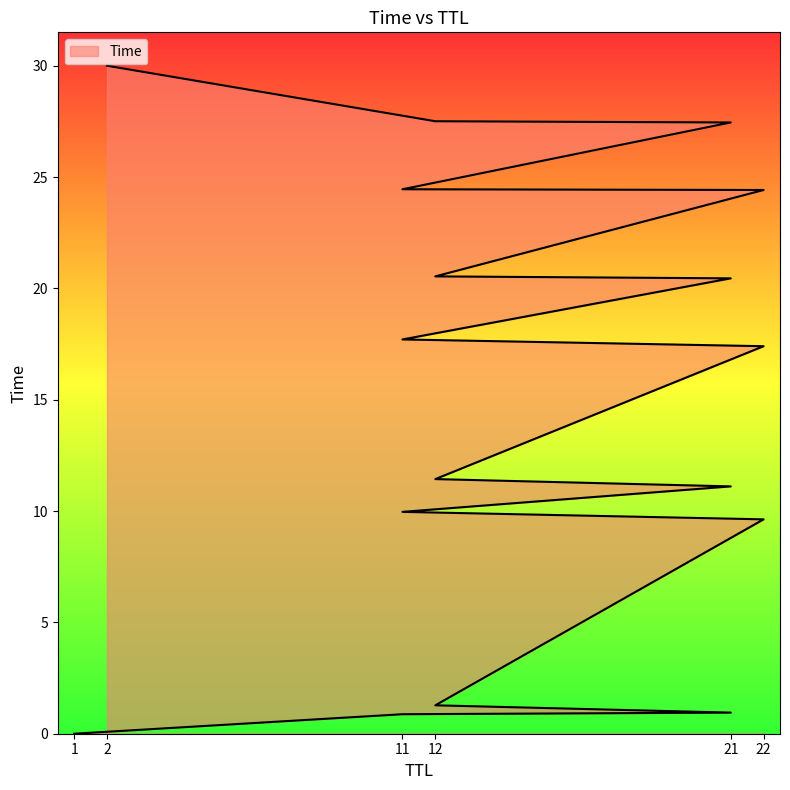

Does the chart have visible grid lines?

No